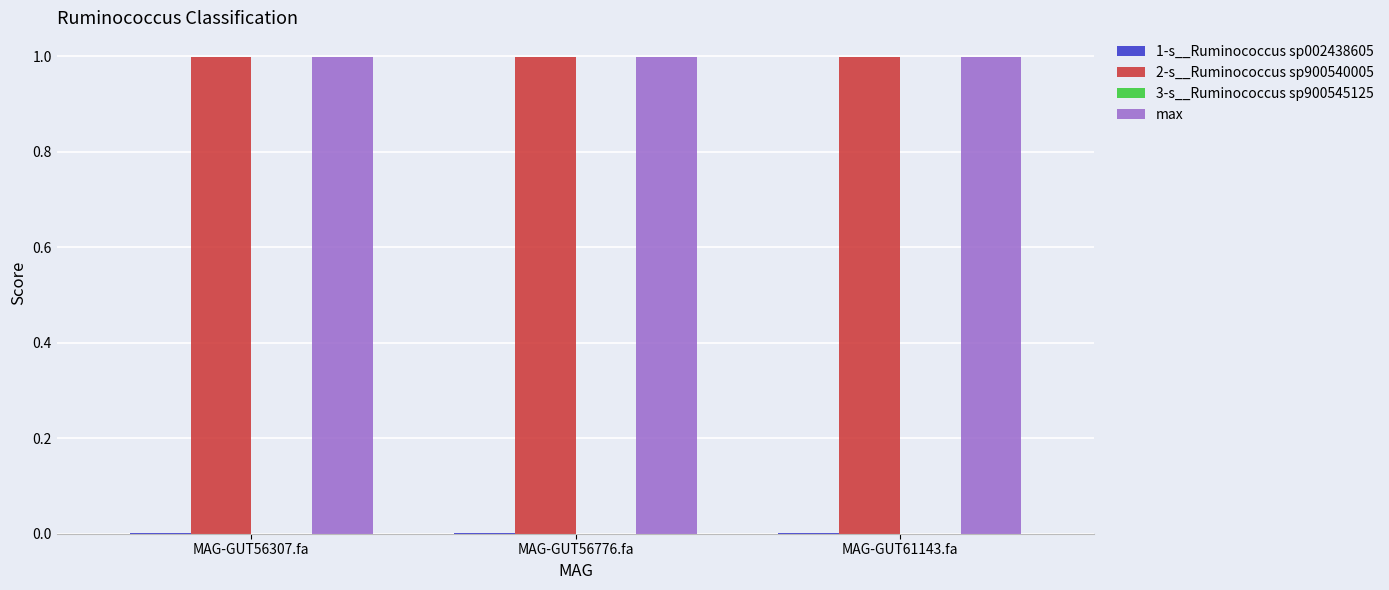

The value of max at MAG-GUT61143.fa is 1.0. True or false?

True